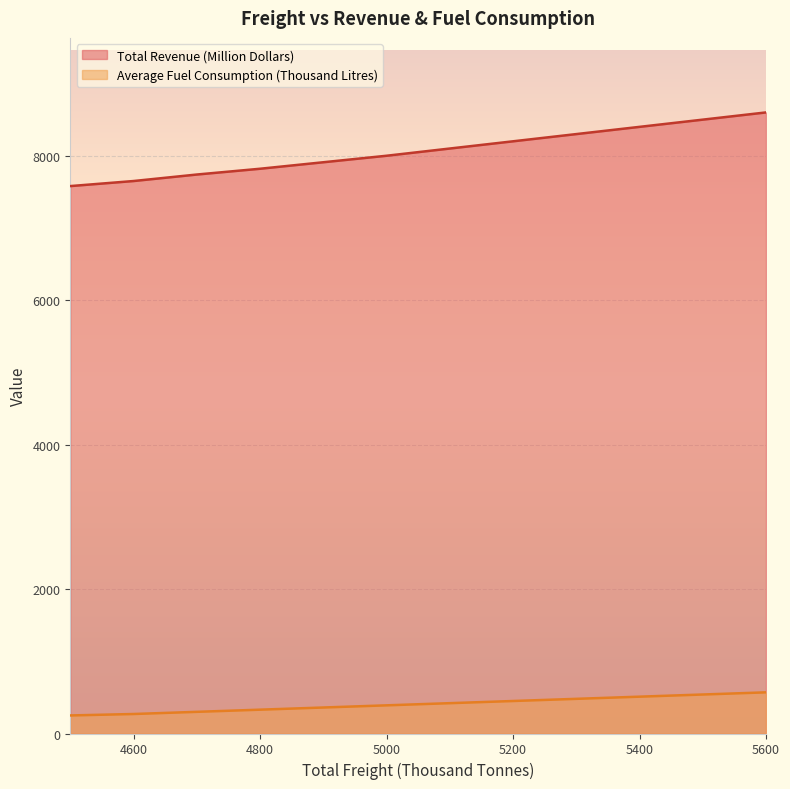

True or false: Total Revenue (Million Dollars) and Average Fuel Consumption (Thousand Litres) cross at least once.

False